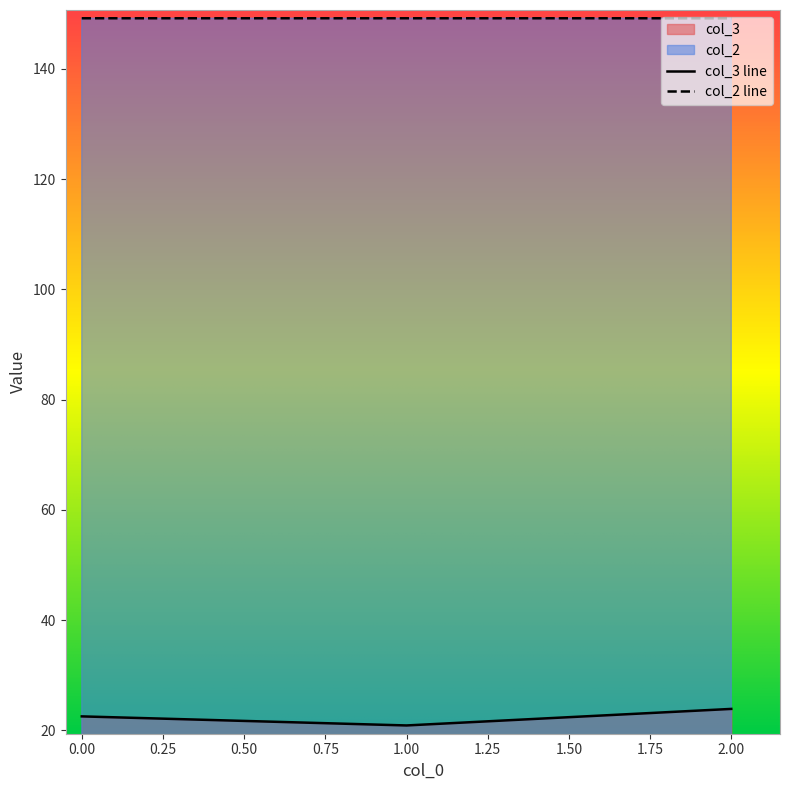

What is the difference between the highest and lowest values at 0.00?

126.6